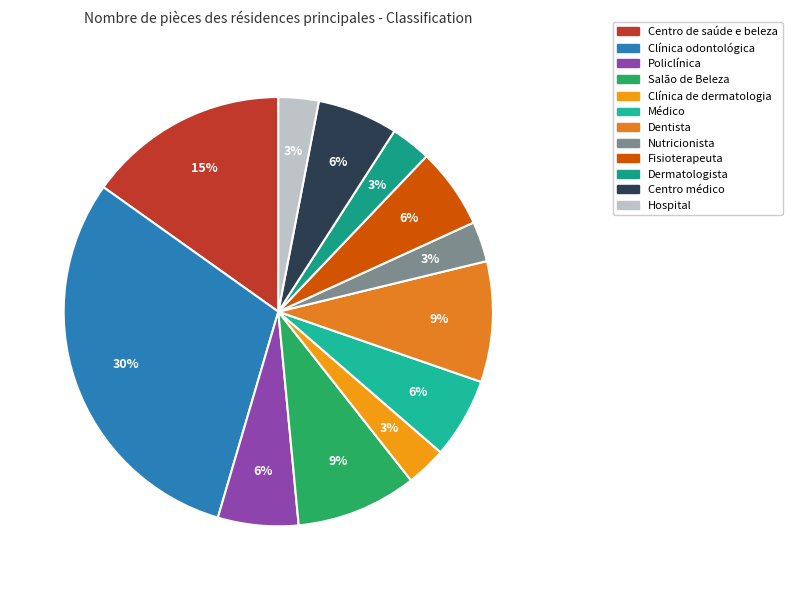

Does any single category account for the majority?

No